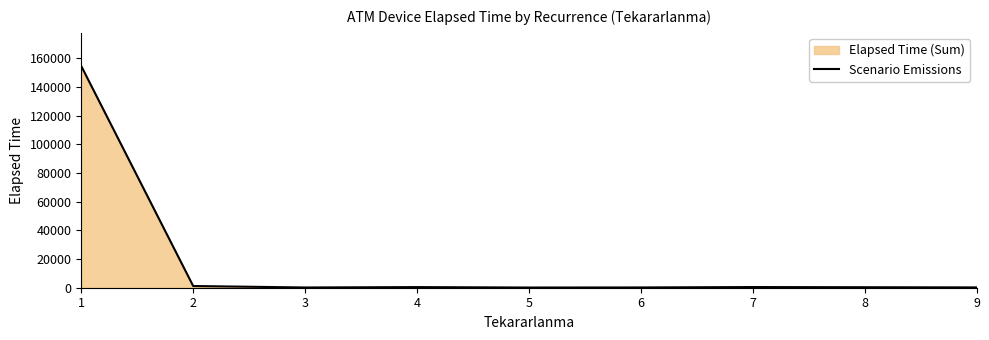

Reading left to right, list all the values displayed in this chart.

154580	1180	170	435	135	190	465	220